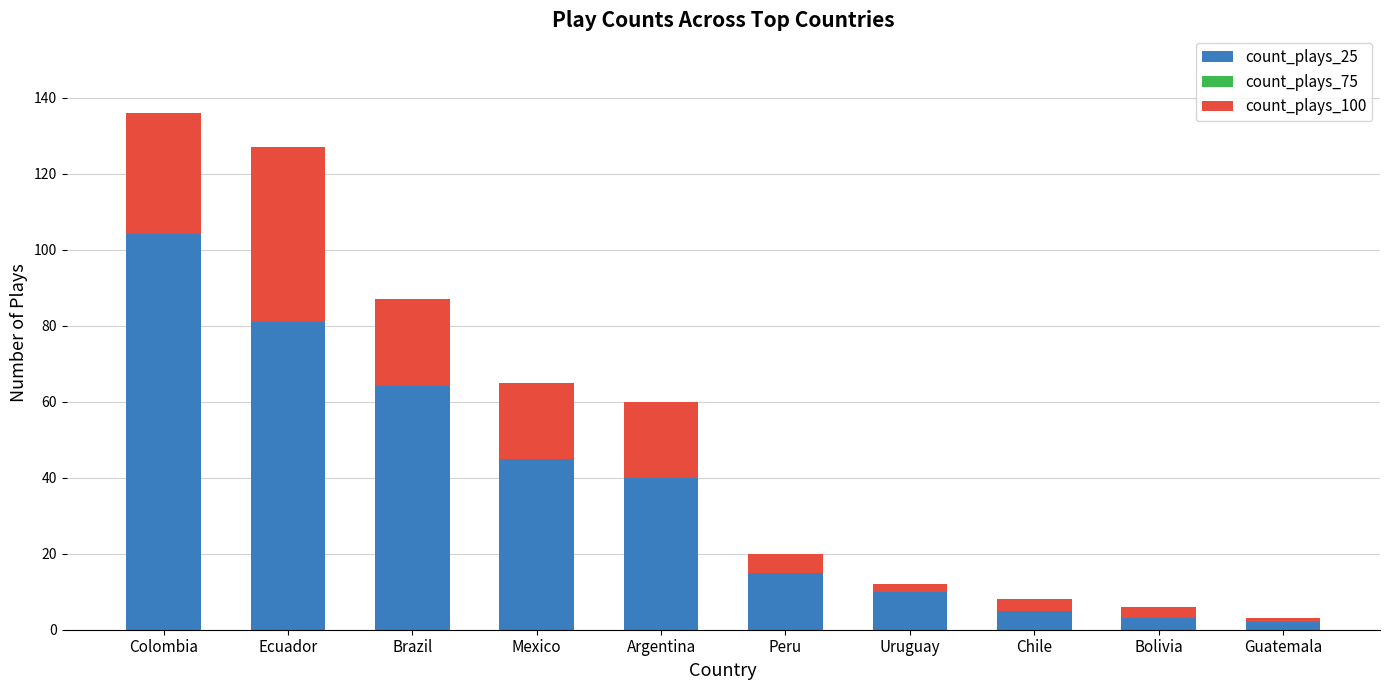

Is the value of count_plays_100 at Argentina greater than the value of count_plays_75 at Chile?

Yes